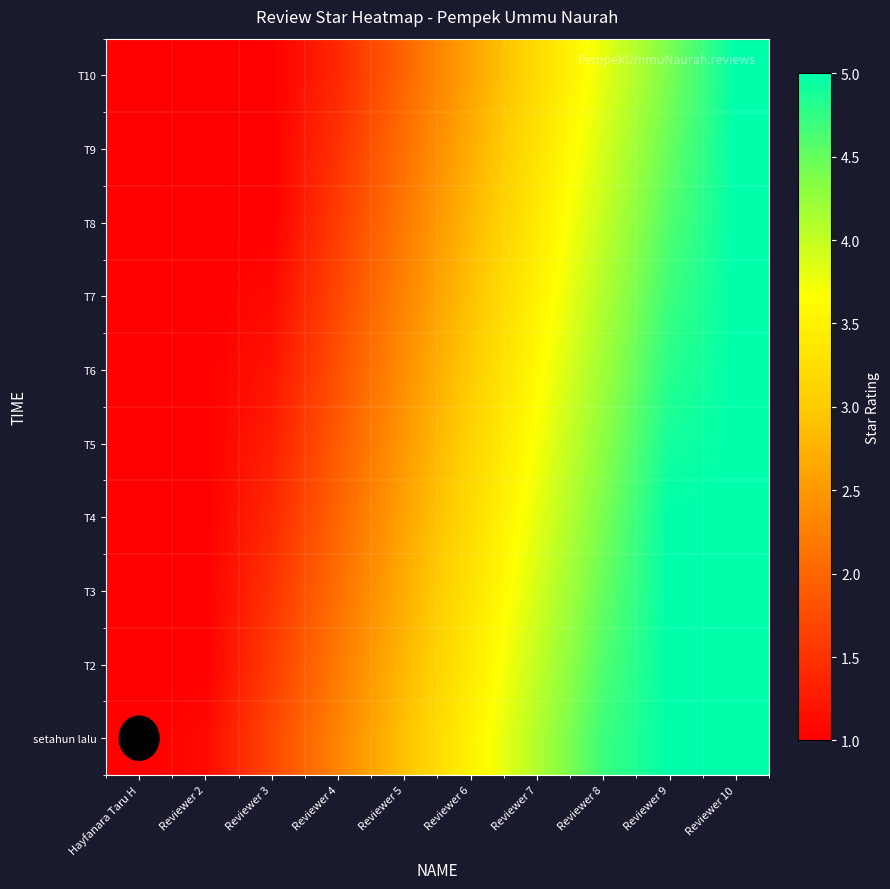

Count the number of categories in the chart.

10